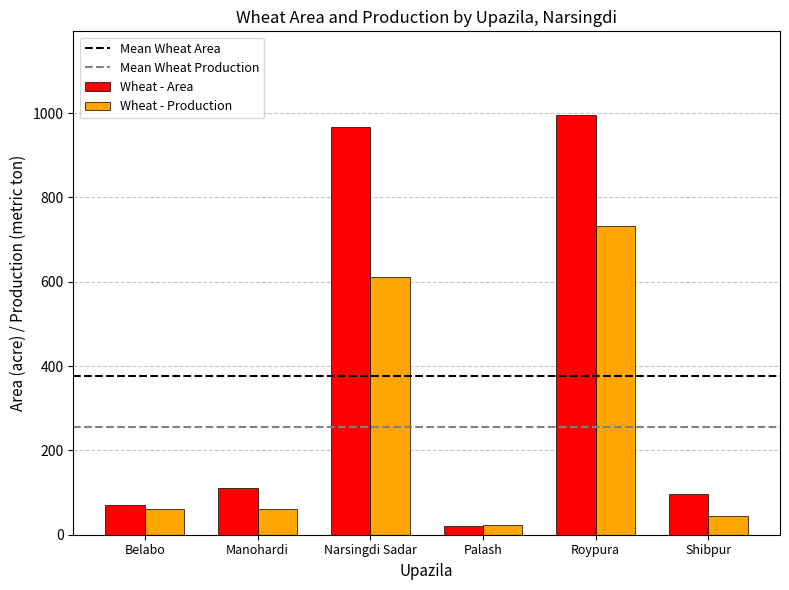

What is the spread (max minus min) of values at Narsingdi Sadar?

354